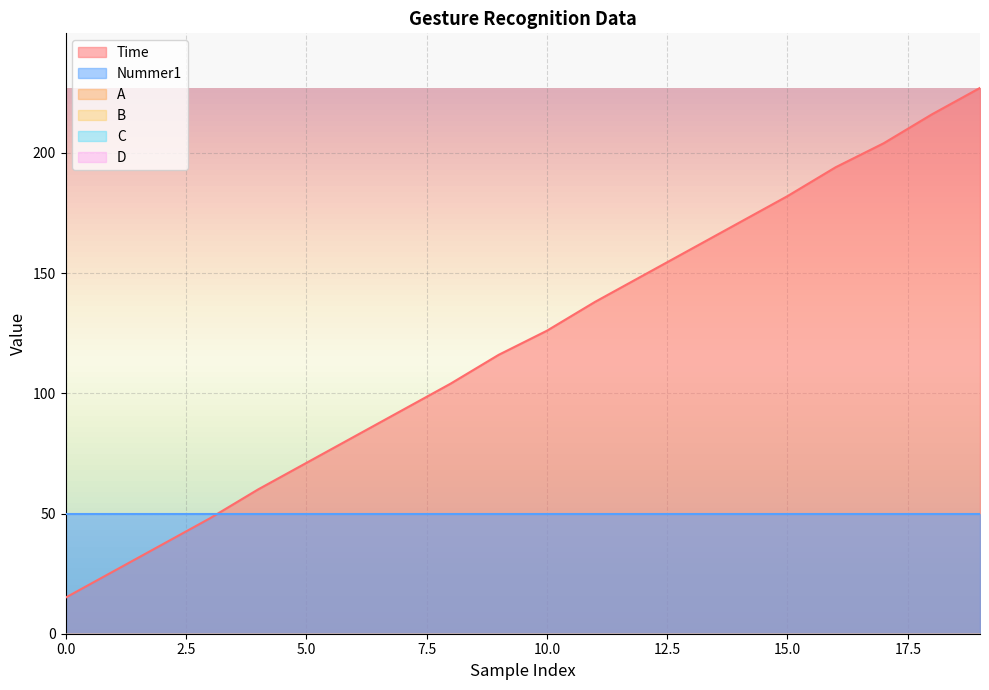

What is the spread (max minus min) of values at 15?

182